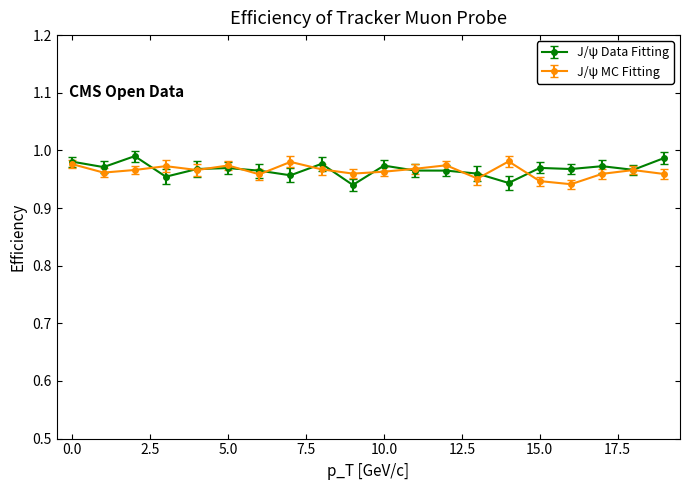

At how many categories does at least one series exceed 0?

20